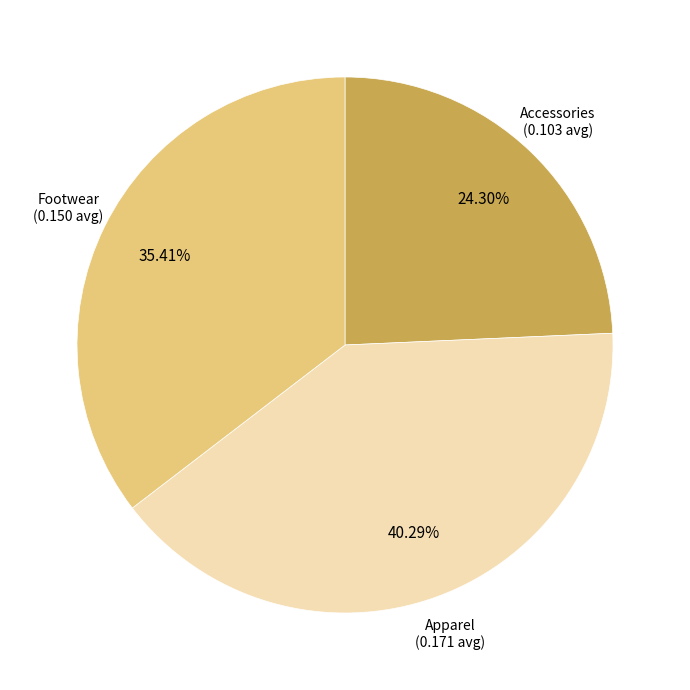

How many segments does this pie chart have?

3